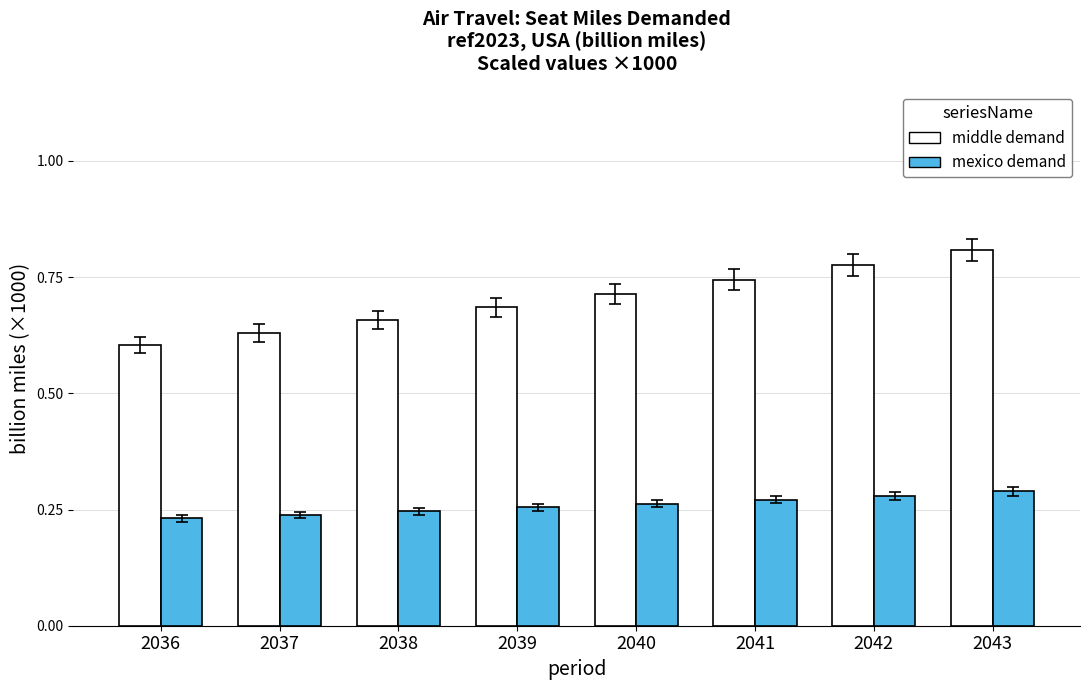

At which category does the chart reach its peak across all series?

2043